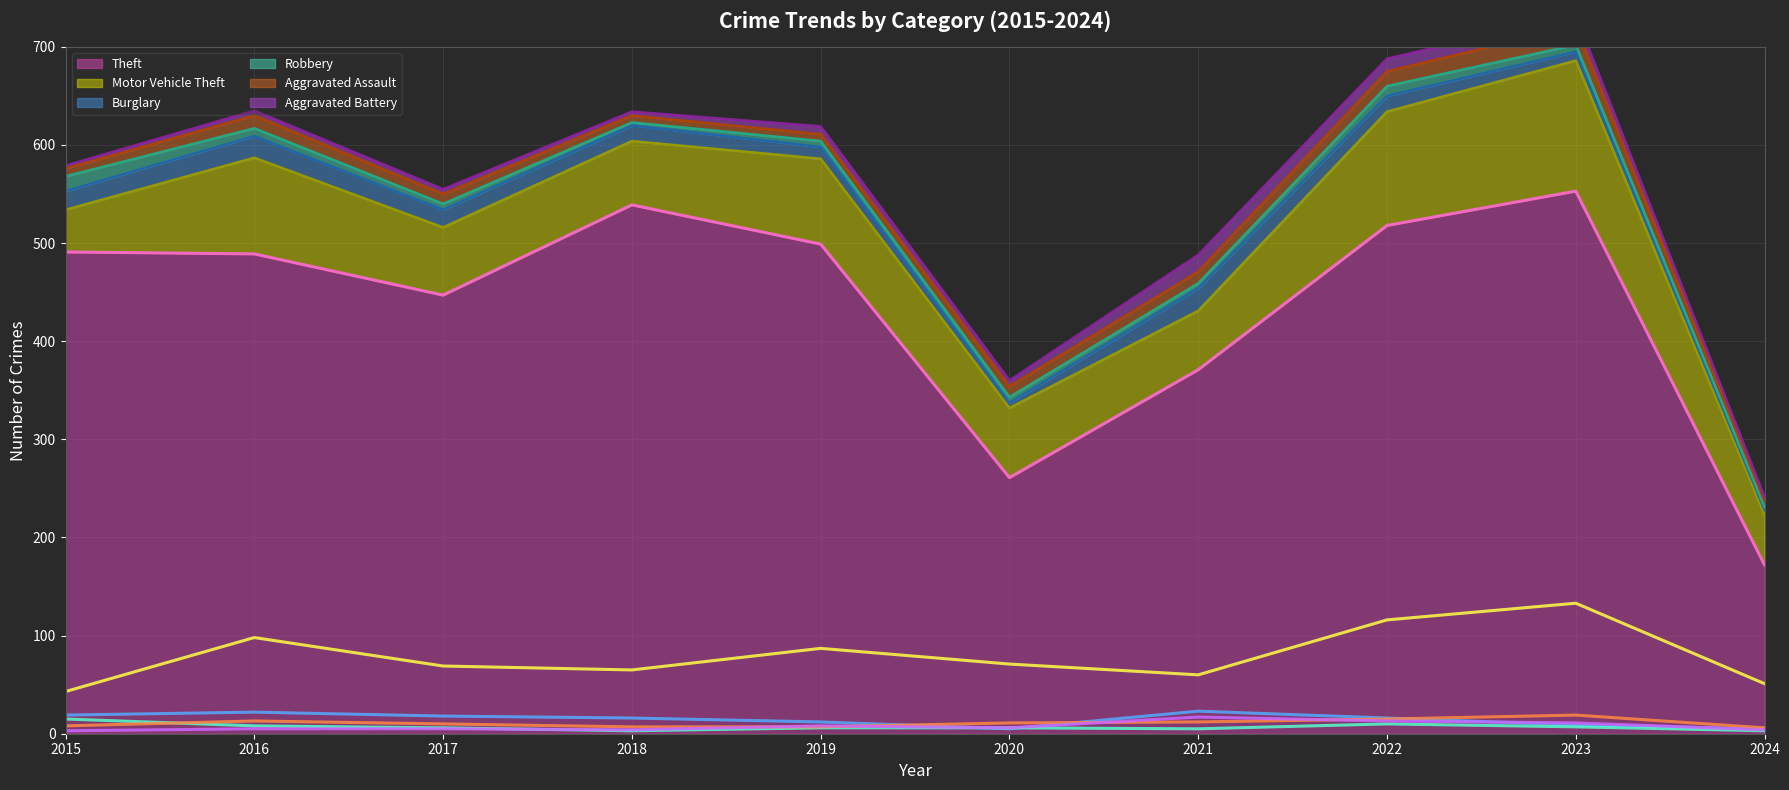

At which label is Aggravated Assault closest to 12?

2021